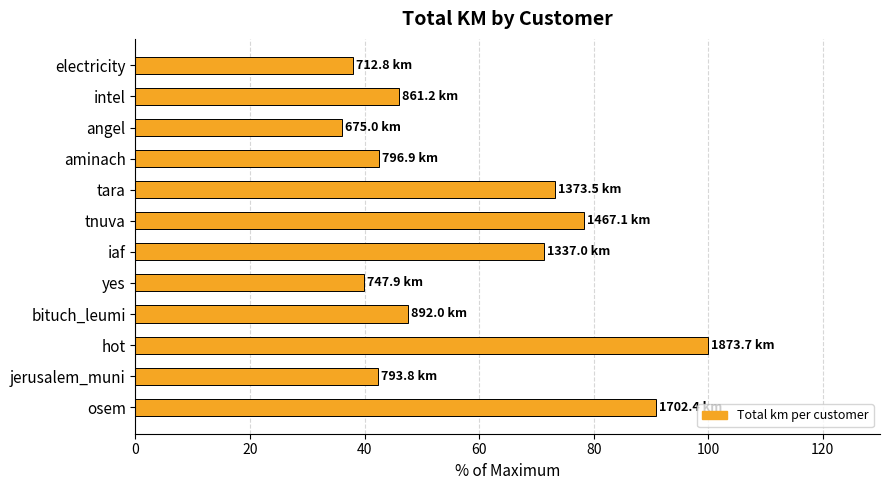

What value does the data have at hot?

100.0